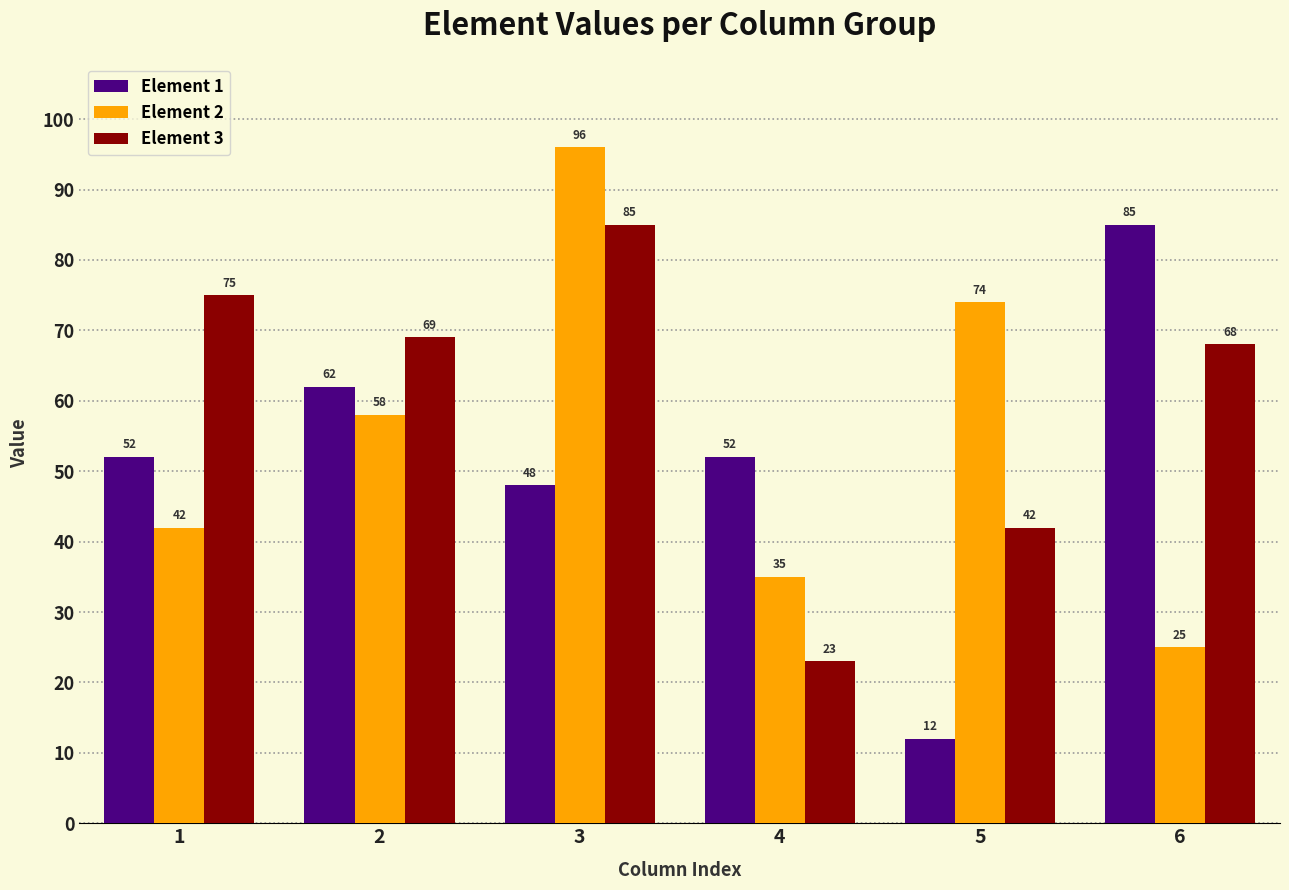

Rank the series at 2 from highest to lowest value.

Element 3, Element 1, Element 2